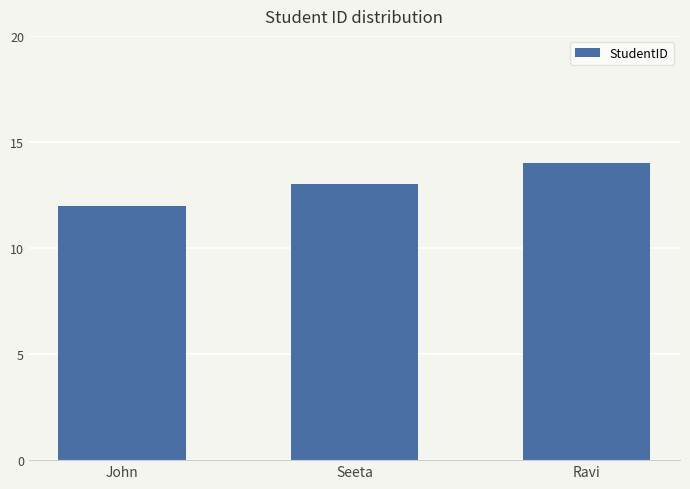

Is it true that the value at Ravi is 6?

False